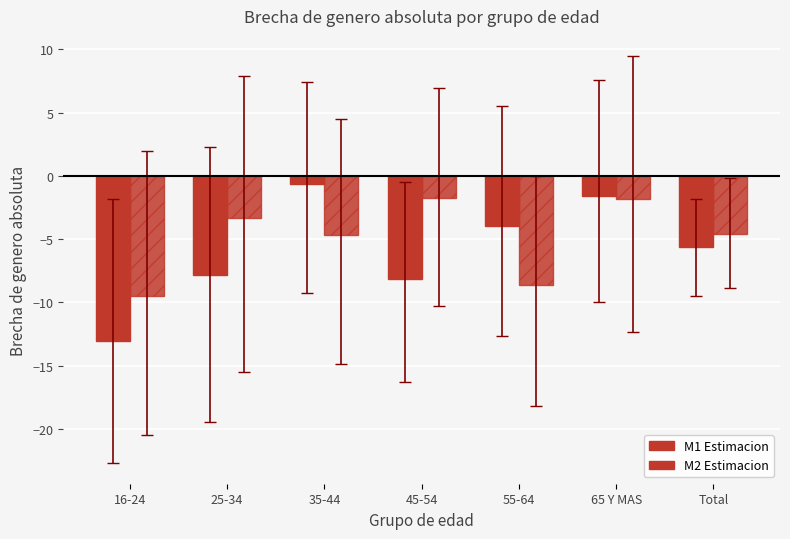

How many distinct data groups are displayed?

2